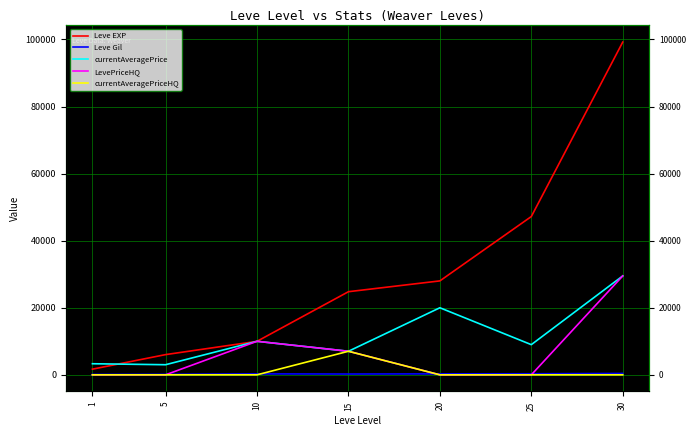

Which category has the lowest value in the Leve EXP series?

1